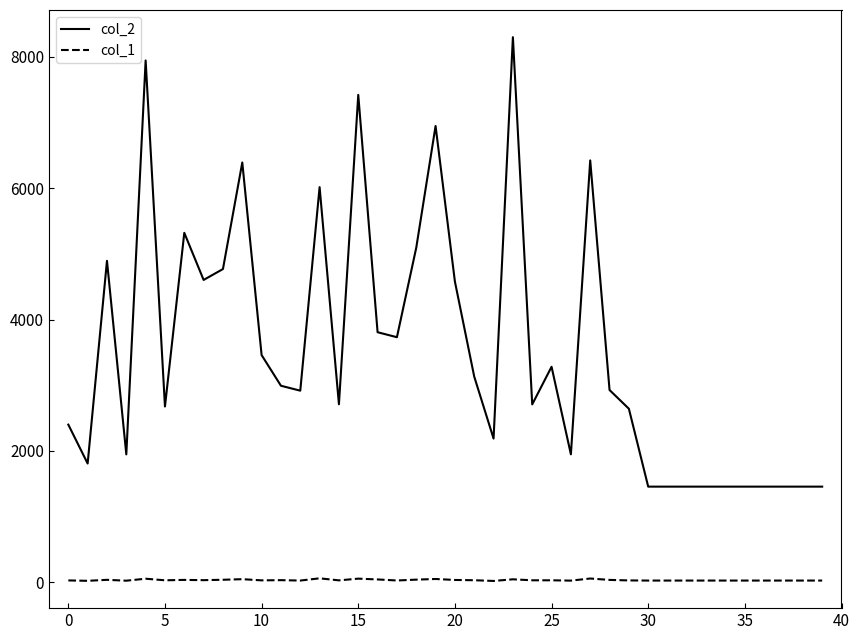

Which series has the largest total across all categories?

col_2